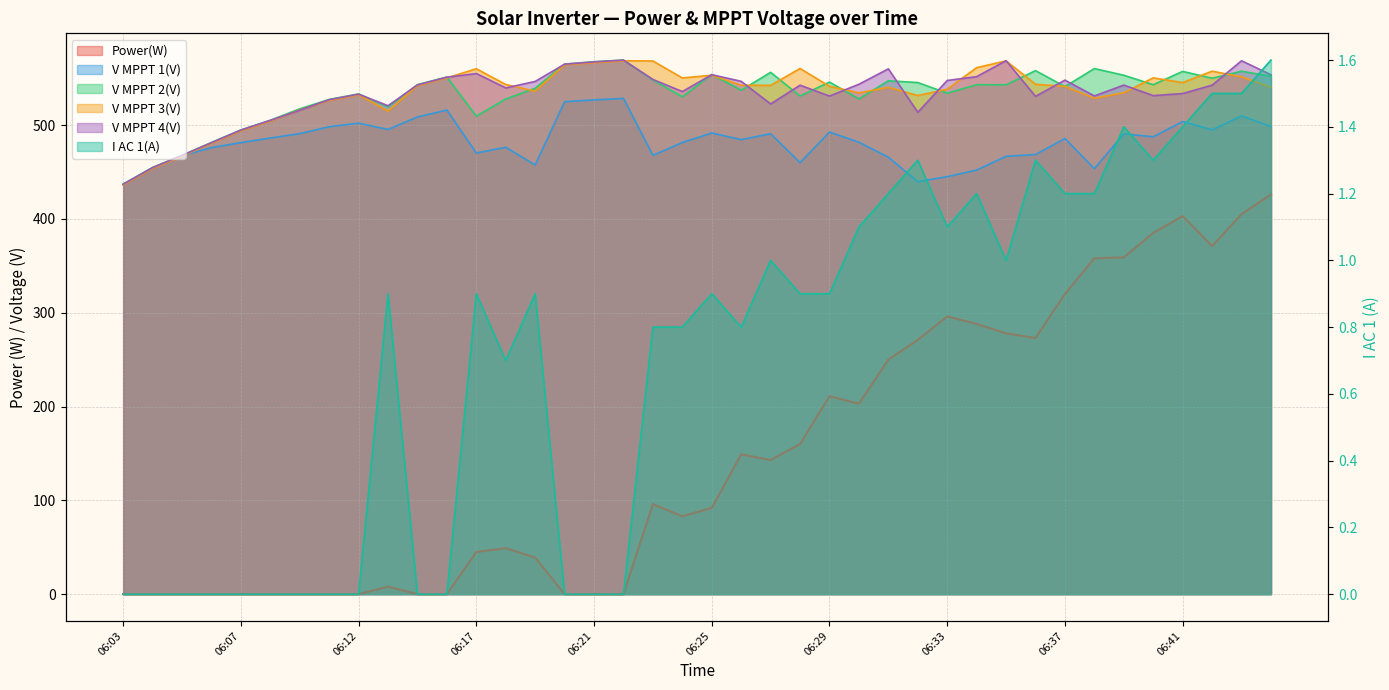

True or false: Power(W) has more than 0 points higher than both neighbors.

True